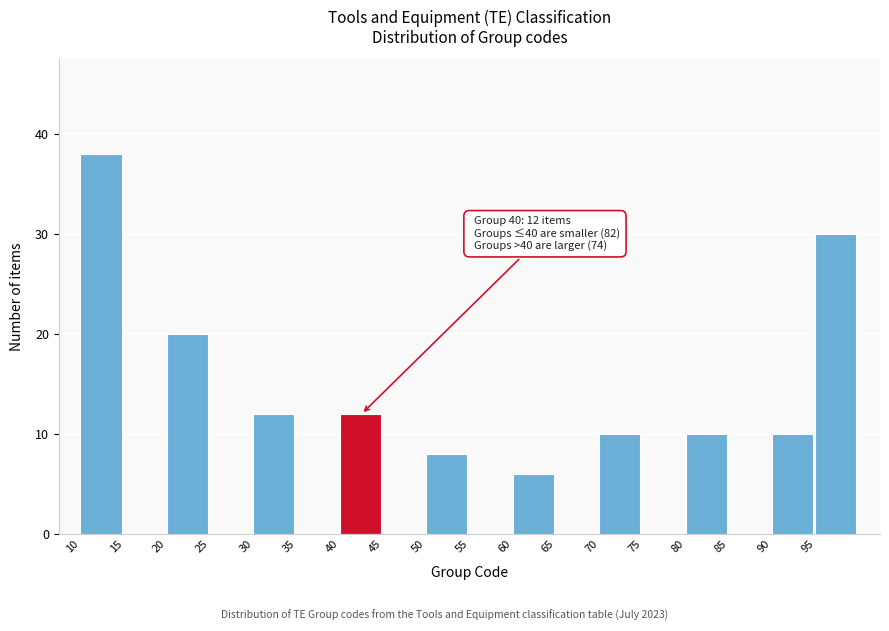

Over which range of the x-axis is the bar tallest?

10 to 15